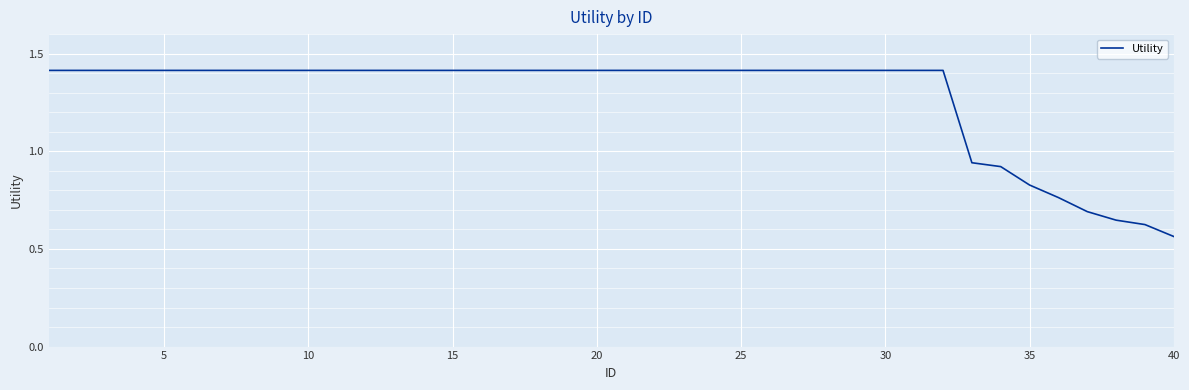

What is the maximum value shown in the chart?

1.4